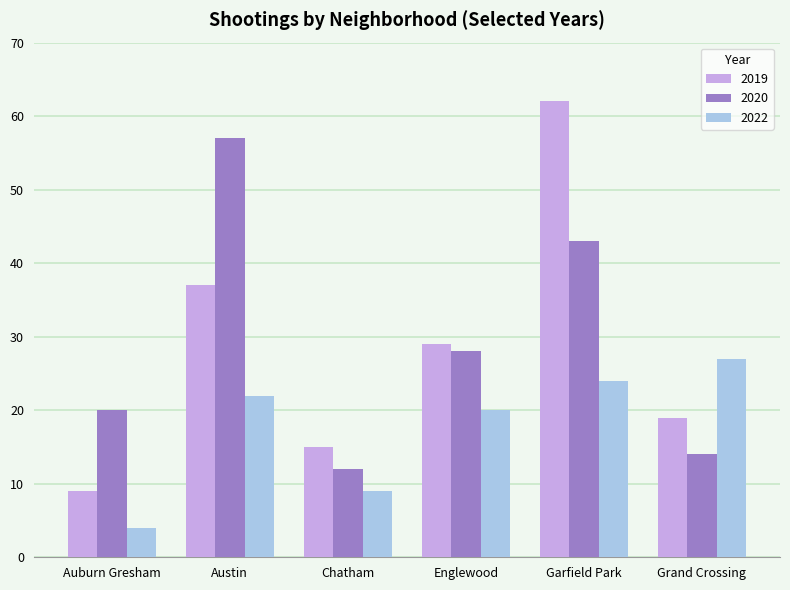

How many data points does each series have?

6